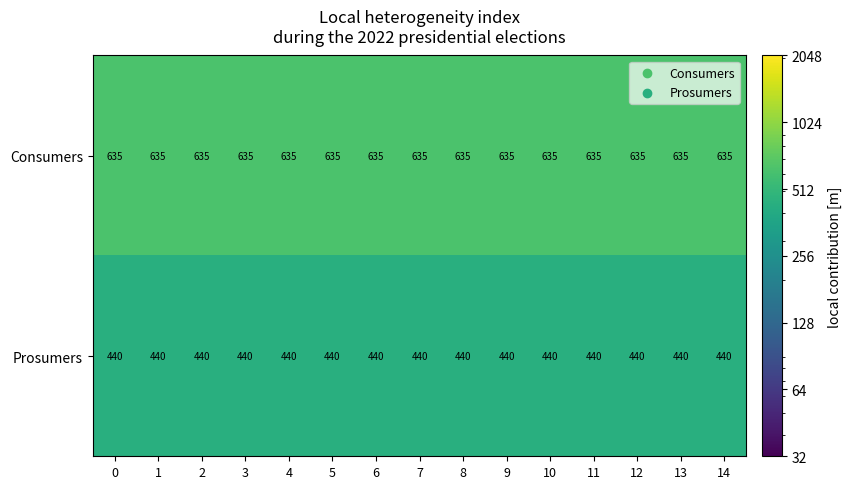

At how many categories does at least one series exceed 540?

15